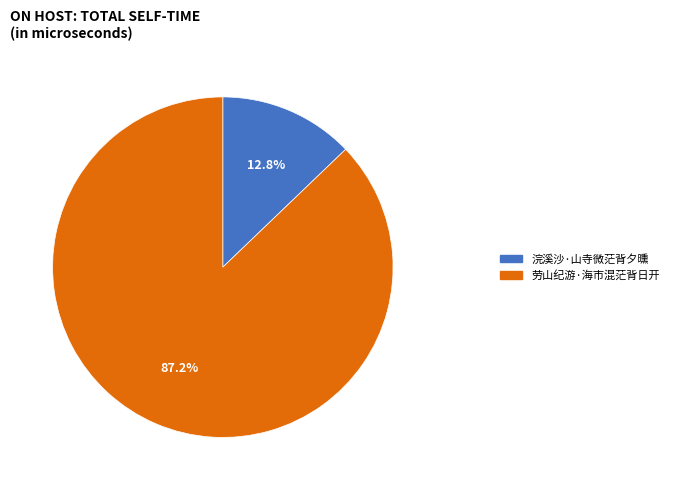

Is there a majority slice in this chart?

Yes